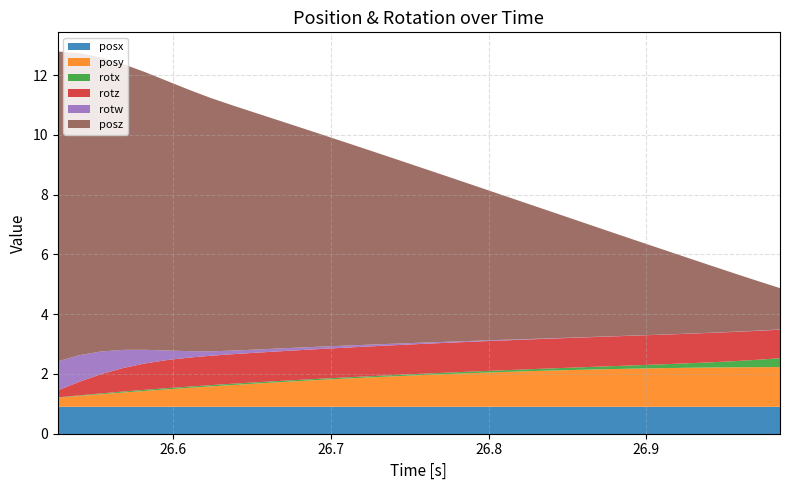

Reading left to right, transcribe all the data shown in this chart.

posx: 0=0.9	1=0.9	2=0.9	3=0.9	4=0.9	5=0.9	6=0.9	7=0.9	8=0.9	9=0.9	10=0.9	11=0.9	12=0.9	13=0.9	14=0.9	15=0.9	16=0.9	17=0.9	18=0.9	19=0.9	20=0.9	21=0.9	22=0.9	23=0.9	24=0.9	25=0.9	26=0.9	27=0.9	28=0.9	29=0.9	30=0.9	31=0.9	32=0.9	33=0.9
posy: 0=0.3	1=0.4	2=0.4	3=0.5	4=0.5	5=0.6	6=0.6	7=0.7	8=0.7	9=0.8	10=0.8	11=0.9	12=0.9	13=0.9	14=1.0	15=1.0	16=1.0	17=1.1	18=1.1	19=1.1	20=1.2	21=1.2	22=1.2	23=1.2	24=1.2	25=1.3	26=1.3	27=1.3	28=1.3	29=1.3	30=1.3	31=1.3	32=1.3	33=1.3
posz: 0=10.4	1=10.1	2=9.8	3=9.6	4=9.3	5=9.0	6=8.7	7=8.5	8=8.2	9=7.9	10=7.7	11=7.4	12=7.1	13=6.8	14=6.6	15=6.3	16=6.0	17=5.8	18=5.5	19=5.2	20=4.9	21=4.7	22=4.4	23=4.1	24=3.8	25=3.6	26=3.3	27=3.0	28=2.8	29=2.5	30=2.2	31=1.9	32=1.7	33=1.4
rotx: 0=0.0	1=0.0	2=0.0	3=0.0	4=0.0	5=0.0	6=0.0	7=0.0	8=0.0	9=0.0	10=0.0	11=0.0	12=0.0	13=0.0	14=0.0	15=0.0	16=0.0	17=0.0	18=0.0	19=0.1	20=0.1	21=0.1	22=0.1	23=0.1	24=0.1	25=0.1	26=0.1	27=0.1	28=0.1	29=0.2	30=0.2	31=0.2	32=0.2	33=0.3
rotz: 0=0.2	1=0.5	2=0.6	3=0.8	4=0.9	5=0.9	6=1.0	7=1.0	8=1.0	9=1.0	10=1.0	11=1.0	12=1.0	13=1.0	14=1.0	15=1.0	16=1.0	17=1.0	18=1.0	19=1.0	20=1.0	21=1.0	22=1.0	23=1.0	24=1.0	25=1.0	26=1.0	27=1.0	28=1.0	29=1.0	30=1.0	31=1.0	32=1.0	33=1.0
rotw: 0=1.0	1=0.9	2=0.8	3=0.6	4=0.5	5=0.3	6=0.2	7=0.1	8=0.1	9=0.1	10=0.1	11=0.1	12=0.1	13=0.1	14=0.1	15=0.1	16=0.0	17=0.0	18=0.0	19=0.0	20=0.0	21=0.0	22=0.0	23=0.0	24=0.0	25=0.0	26=0.0	27=0.0	28=0.0	29=0.0	30=0.0	31=0.0	32=0.0	33=0.0